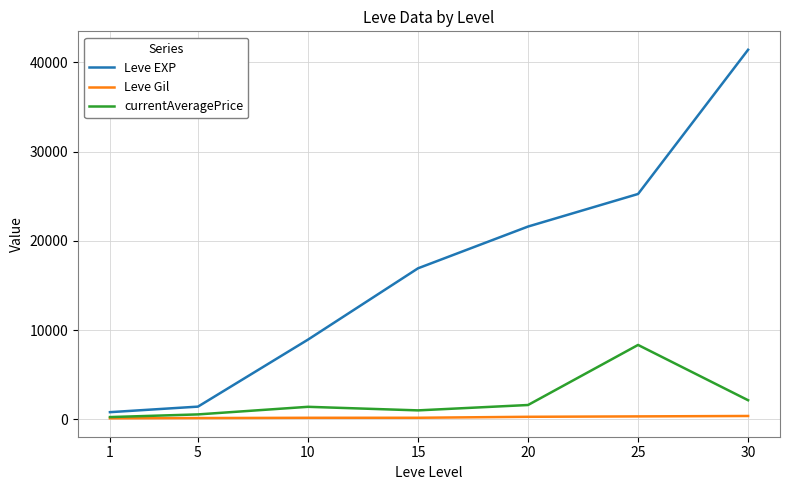

Is the value of currentAveragePrice at 30 greater than the value of Leve EXP at 20?

No